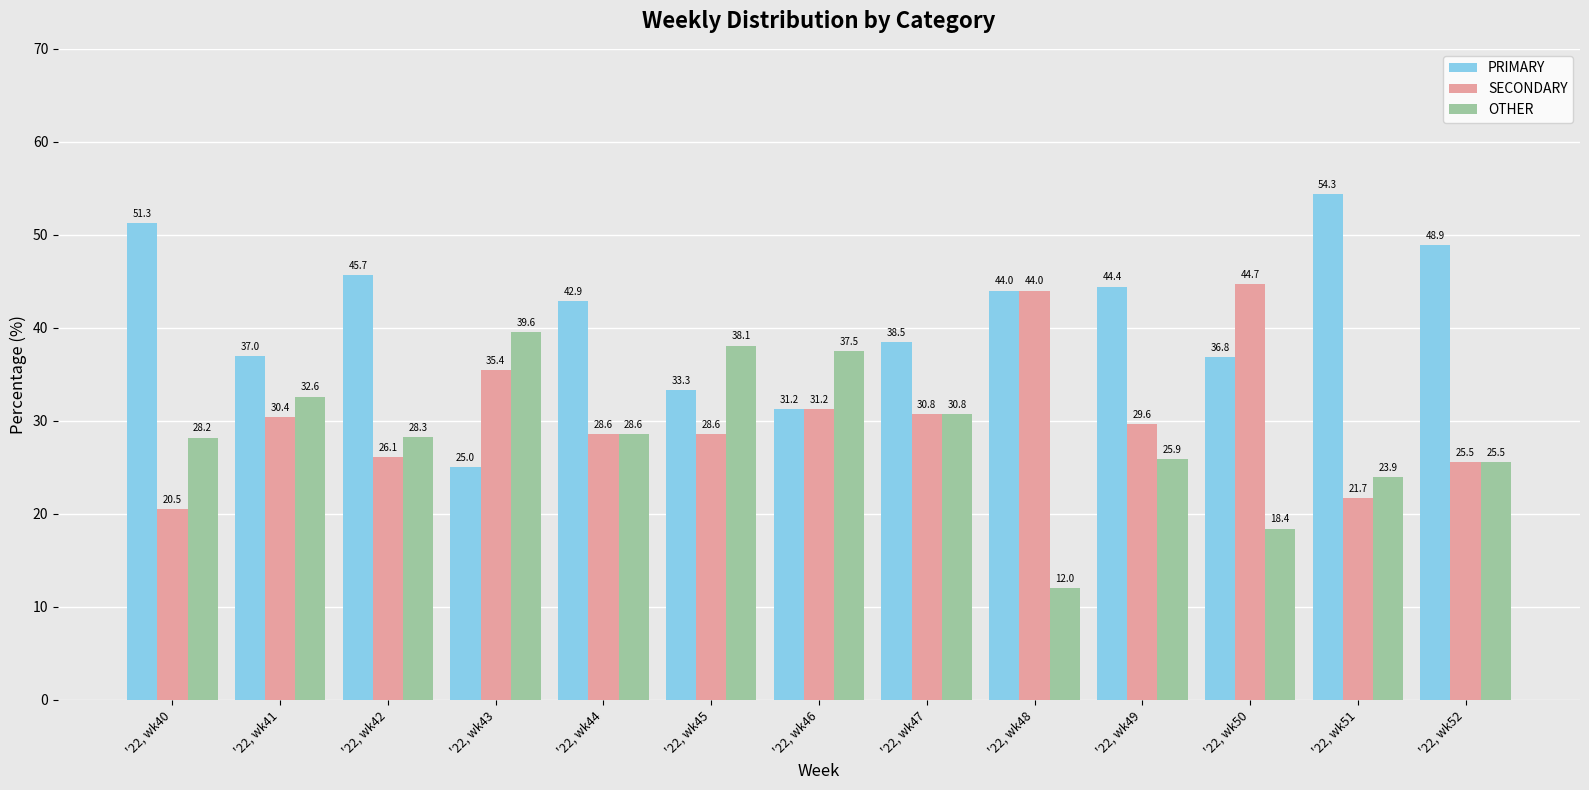

How many distinct data groups are displayed?

3